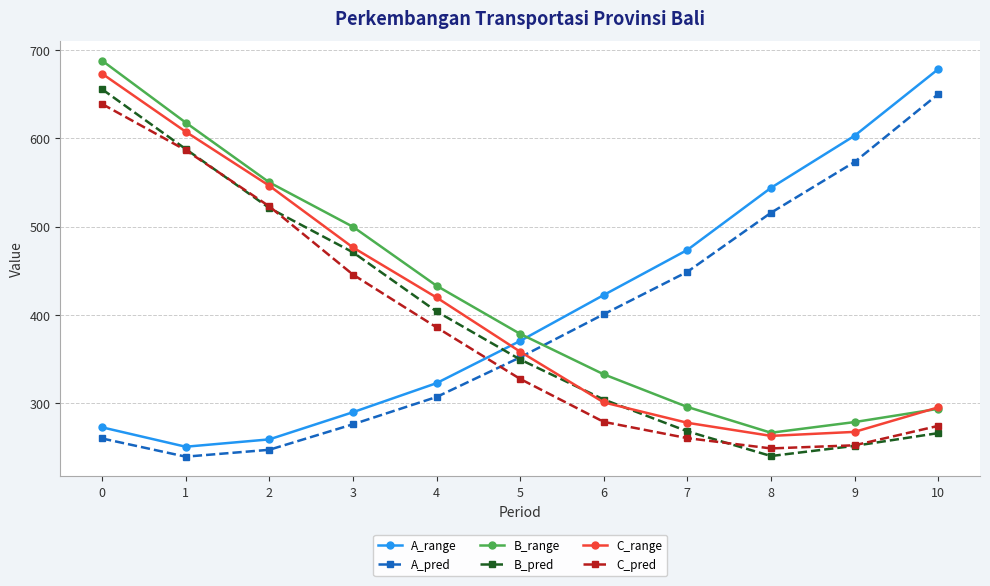

What is the difference between the maximum and minimum values in the B_range series?

420.9